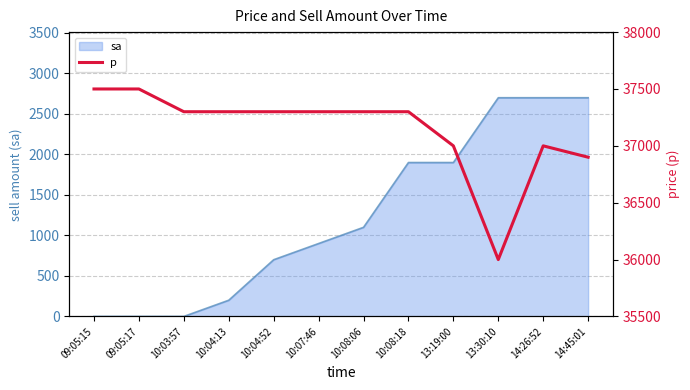

What is the value of the 1st point from the left?

37500